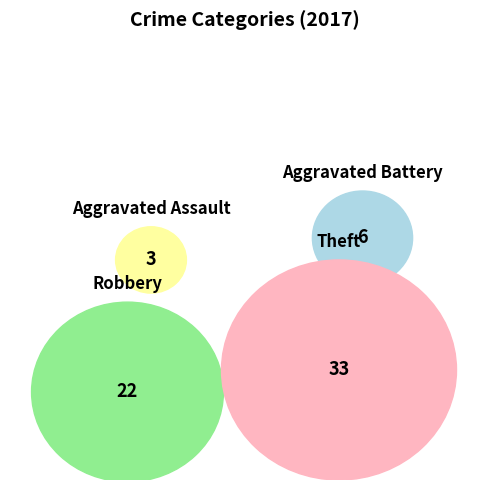

To the nearest percent, what percentage of the pie is Theft?

52%